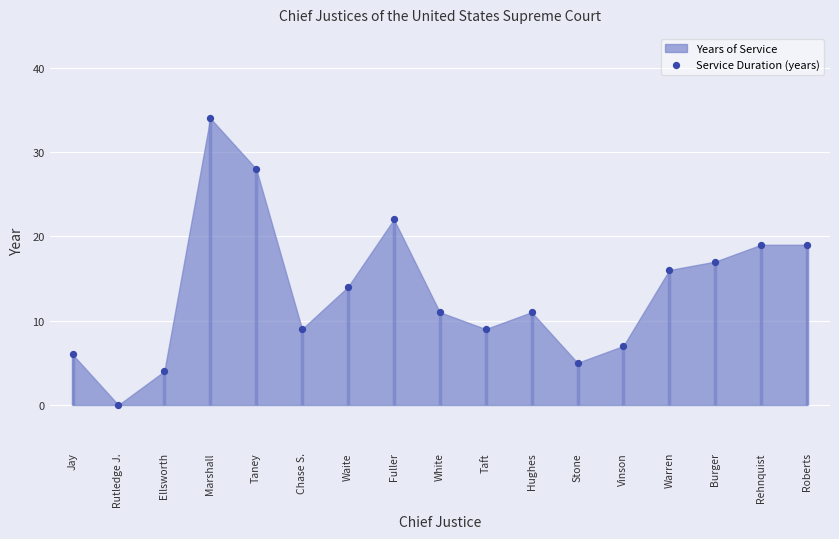

What is the change in value from Rutledge J. to Vinson?

+7